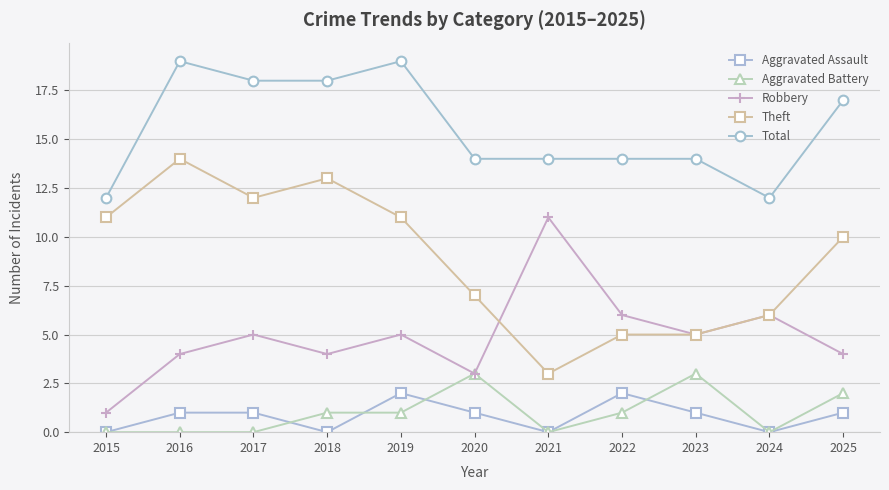

What is the spread (max minus min) of values at 2021?

14